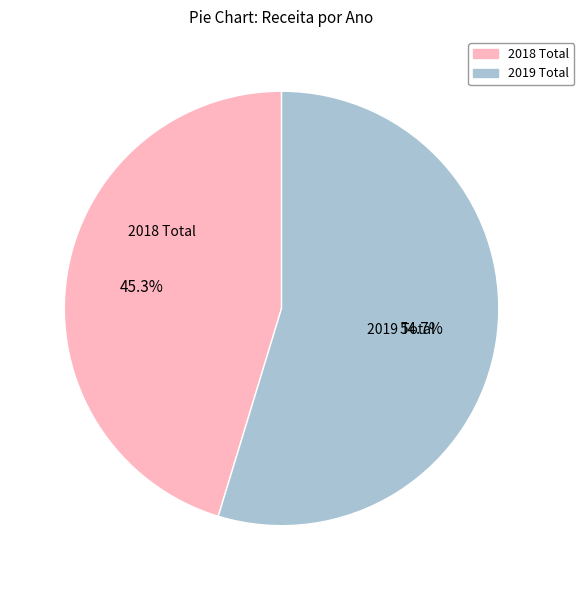

Does any single category account for the majority?

Yes